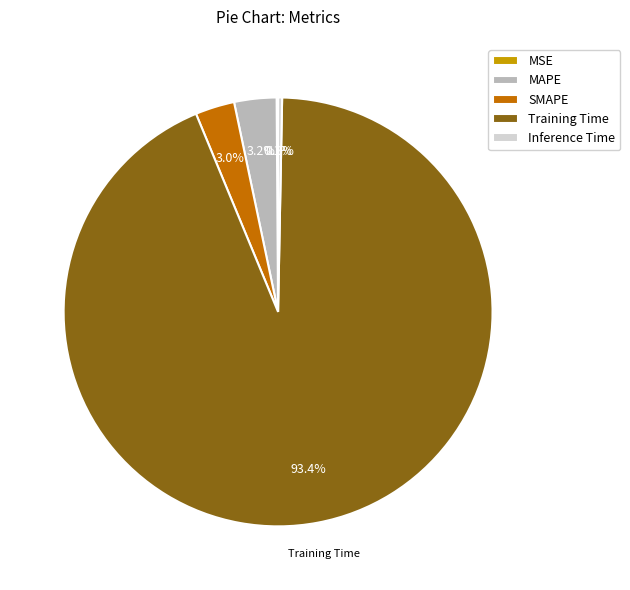

Which category accounts for the majority?

Training Time